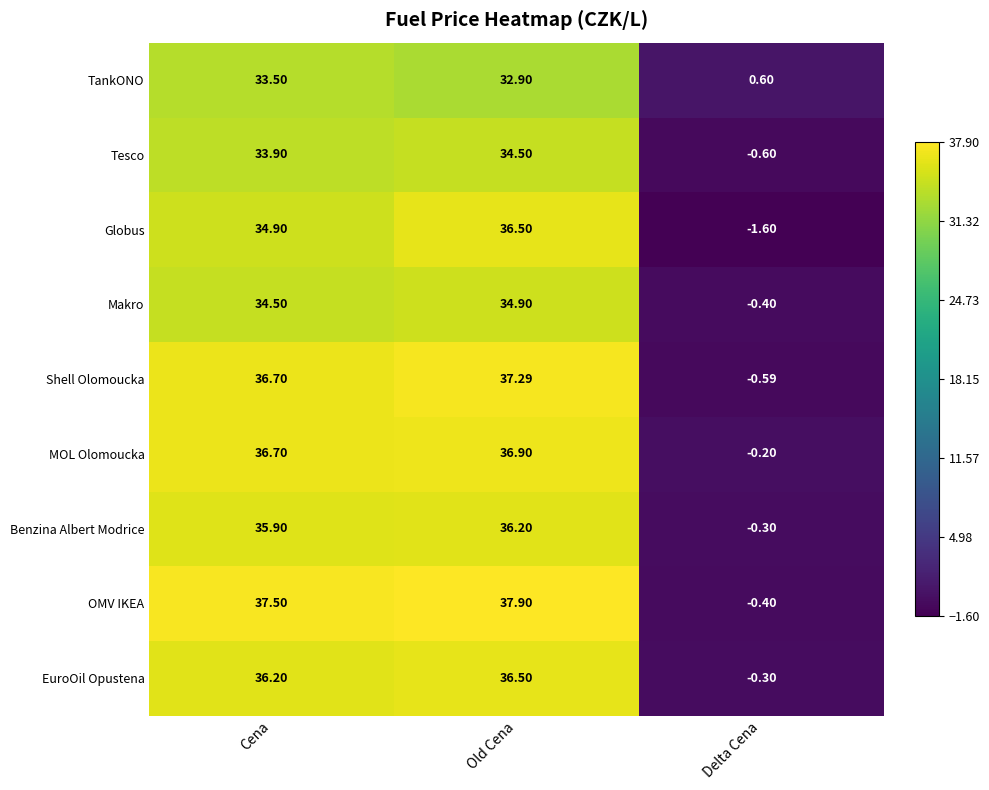

At which label does Globus reach its minimum?

Delta Cena